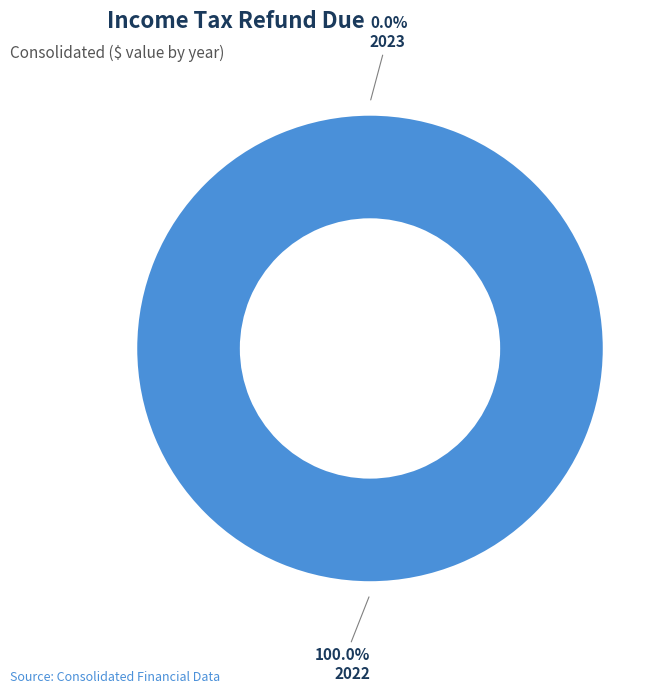

Is it true that 2022 is 100% of the pie?

True